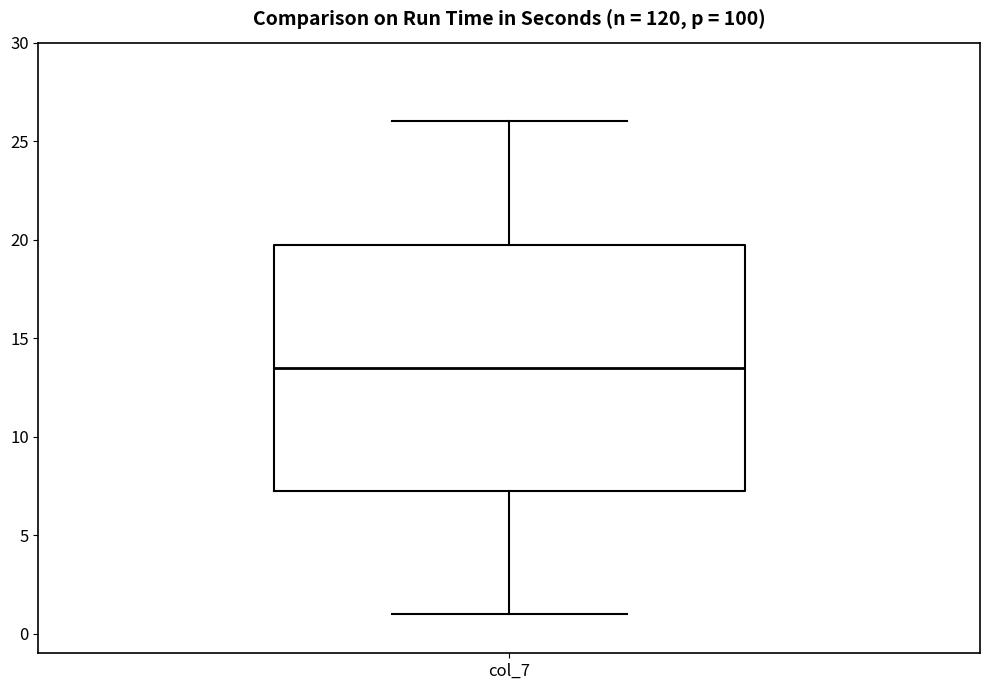

Transcribe this box plot: give where the median line is, the range the box spans, and where the two whiskers end, as read against the y-axis. The values are not printed on the chart, so give them approximately, as read against the axis.

median 13.5, box 7.5 to 20.0, whiskers 1.0 to 26.0